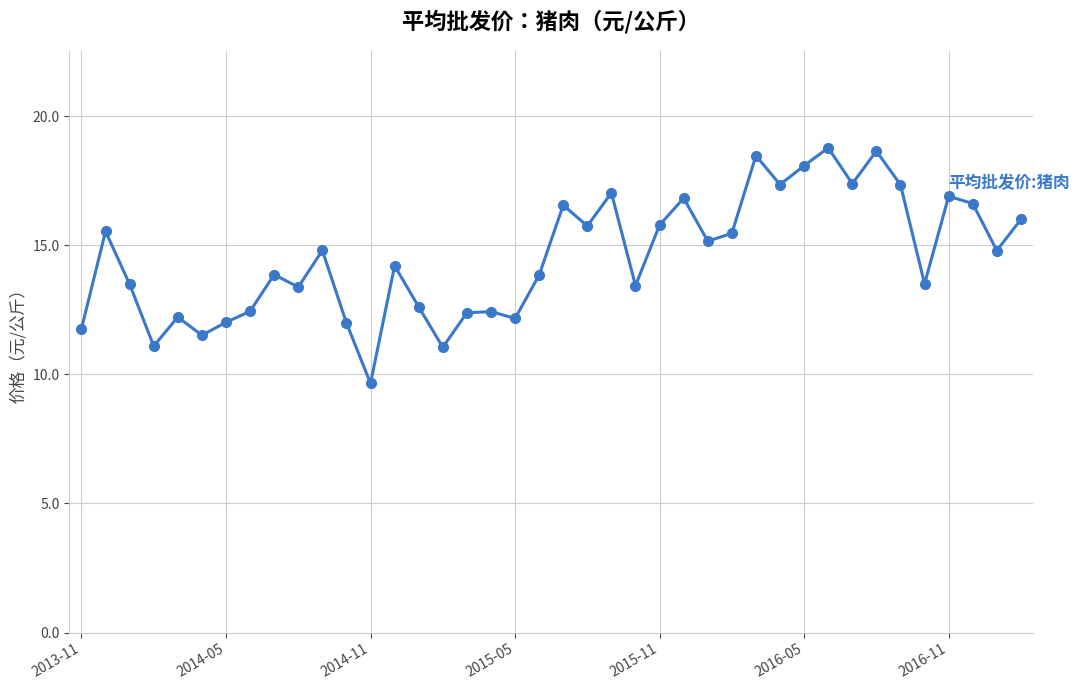

What is the smallest value displayed?

9.7